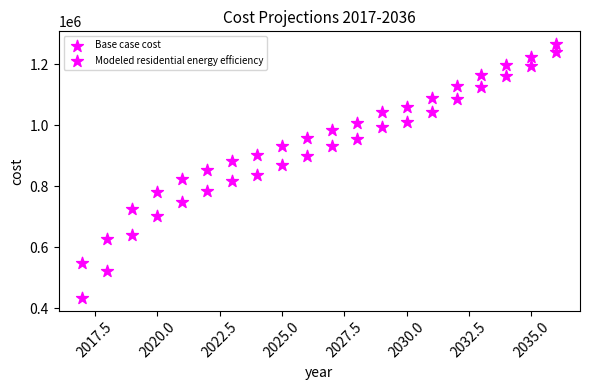

How many points are shown in the scatter plot?

40